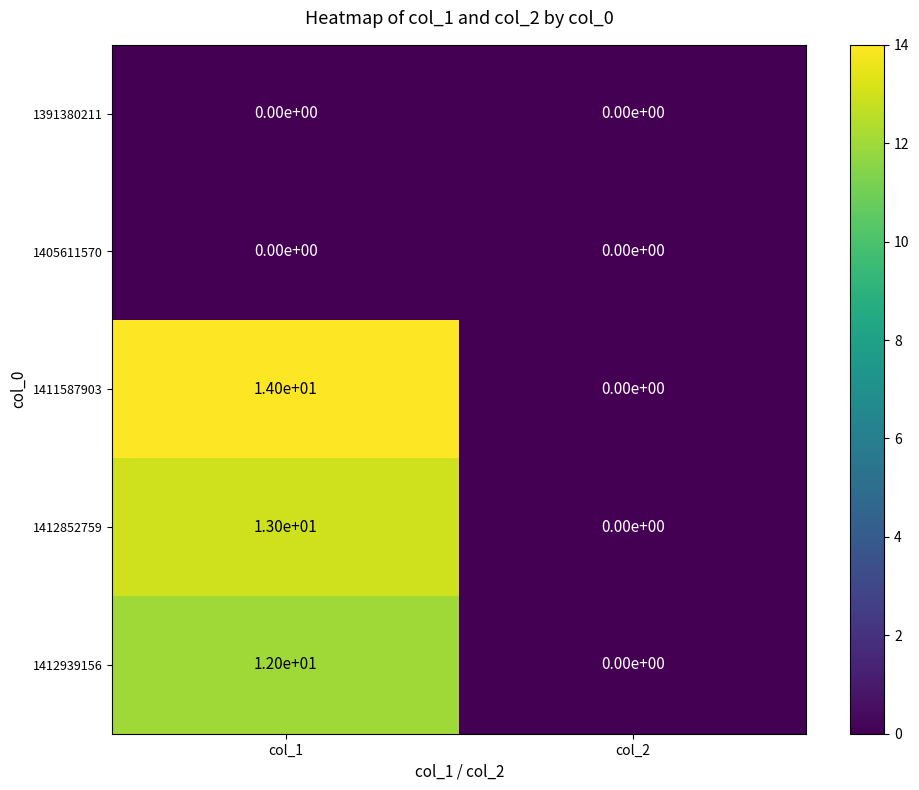

How many series are shown in this chart?

5